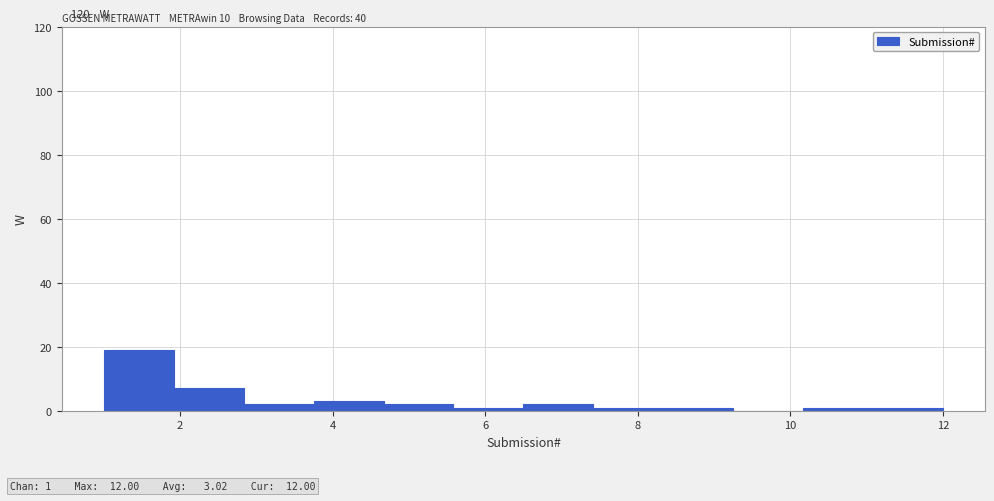

Which range on the x-axis has the tallest bar?

1.0 to 2.0